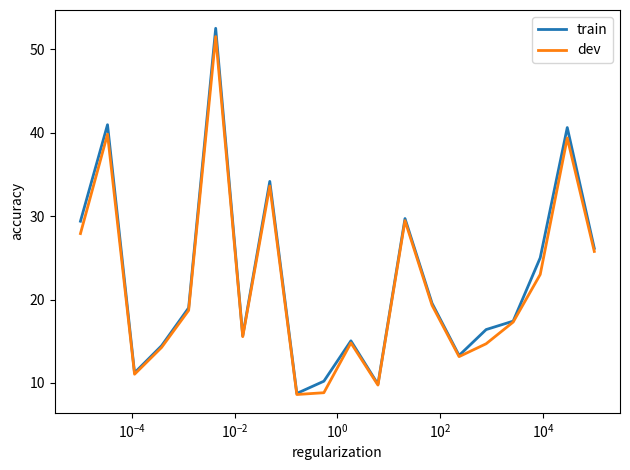

What is the minimum value shown in the chart?

8.6